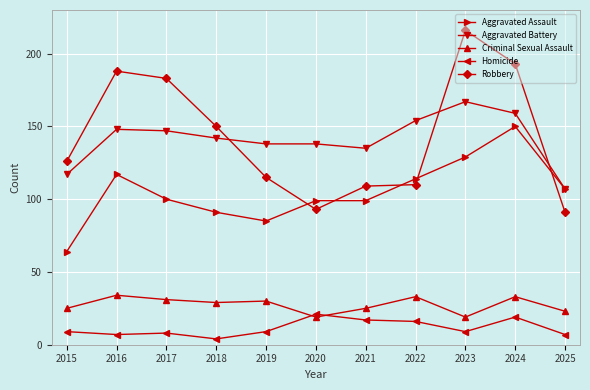

The value of Homicide at 2019 is 9. True or false?

True